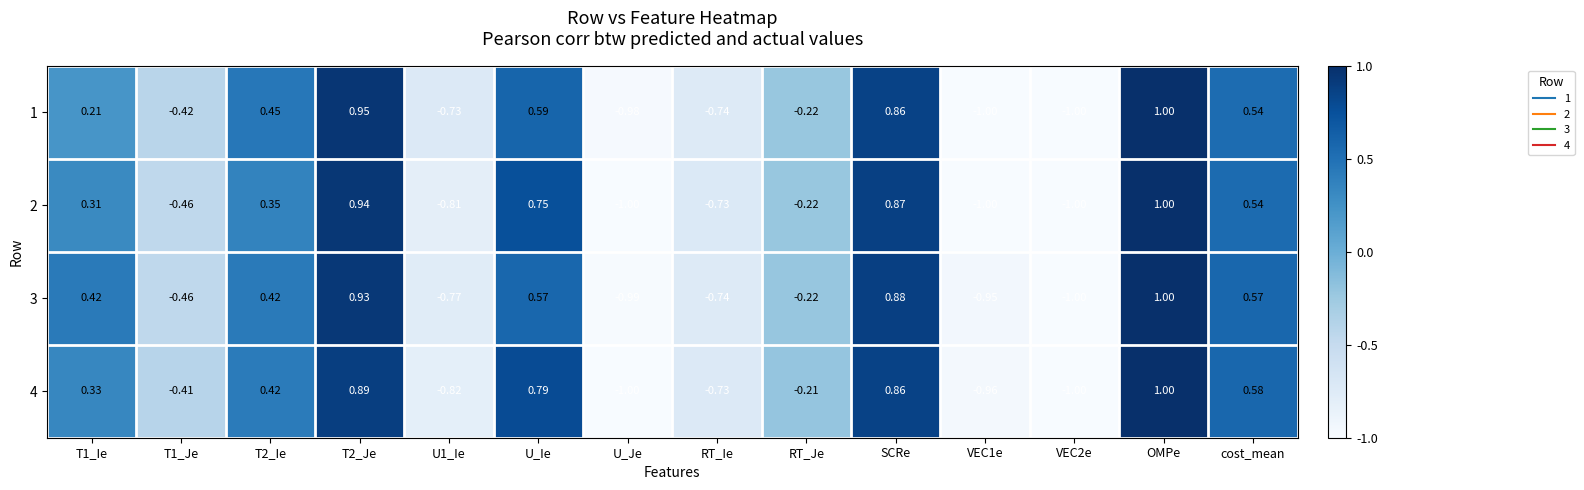

How many values in 3 are below zero?

7